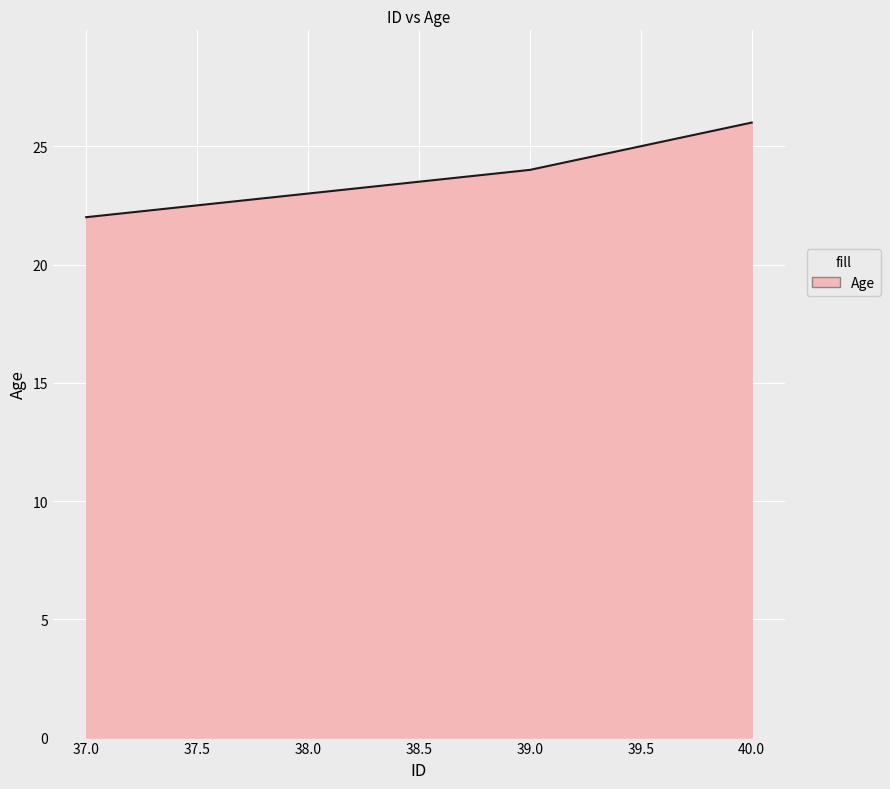

How many series are shown in this chart?

1